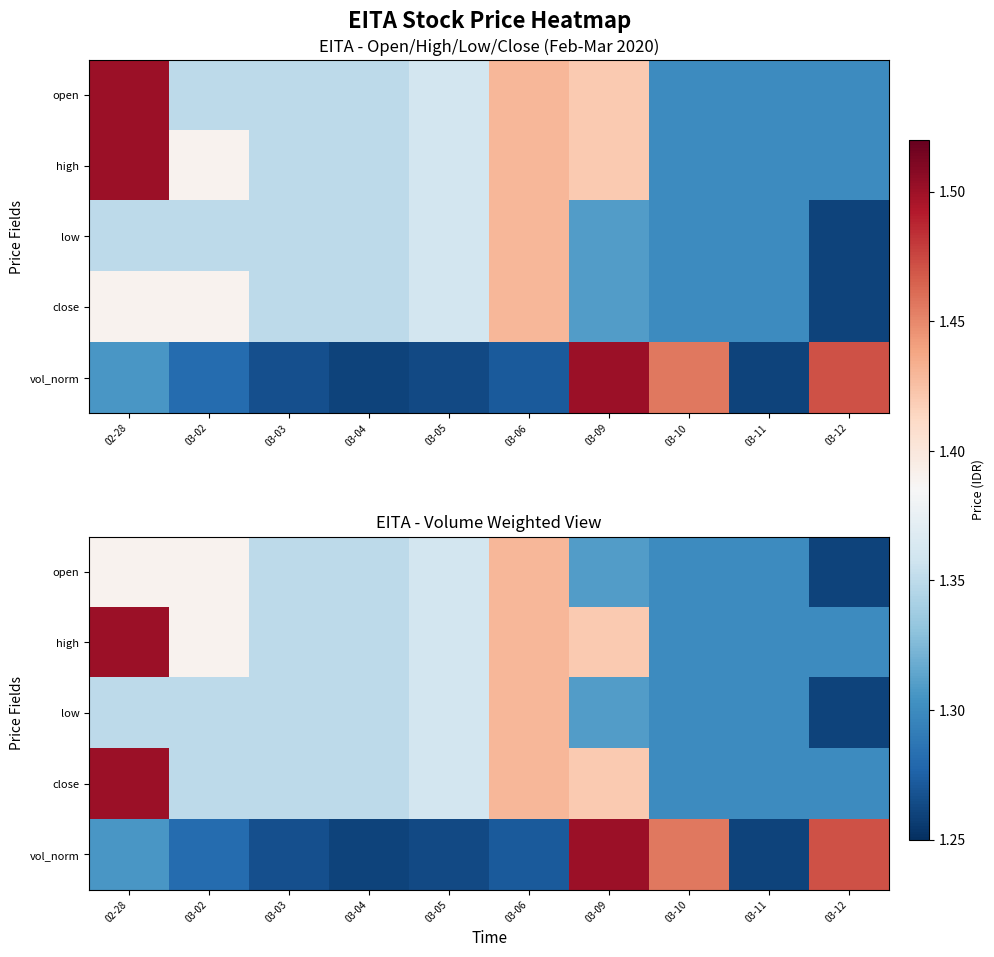

Which series changed the most between 03-05 and 03-09?

vol_norm